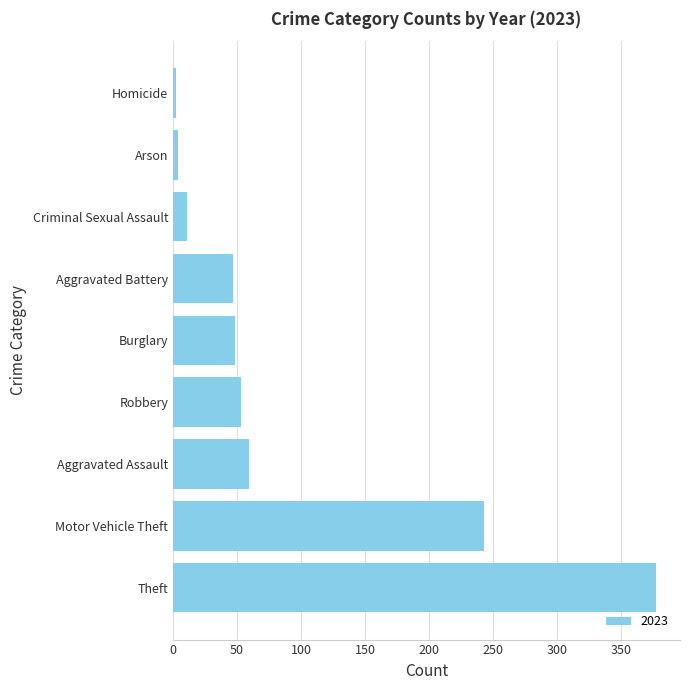

What is the approximate value at Motor Vehicle Theft?

243